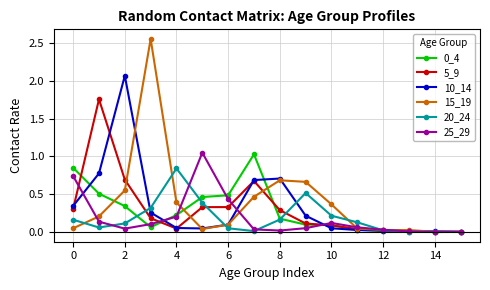

Which series has the widest spread of values?

15_19